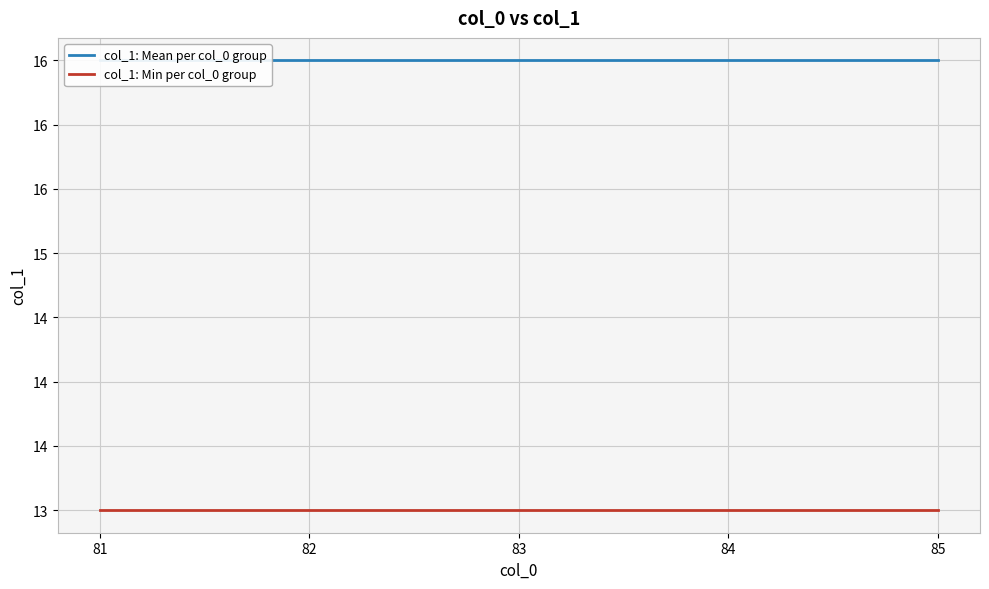

What is the approximate value of col_1: Min per col_0 group at 82?

13.0